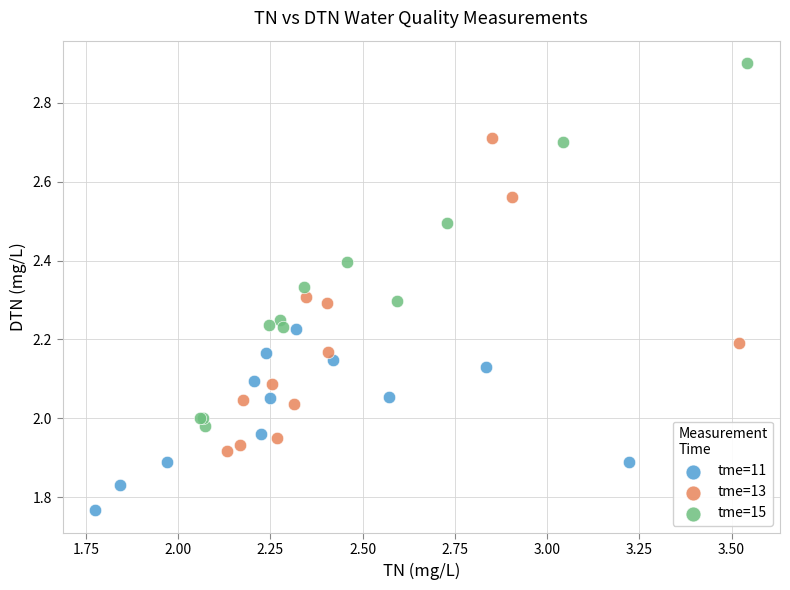

Which series has the largest Y range (max minus min)?

tme=15